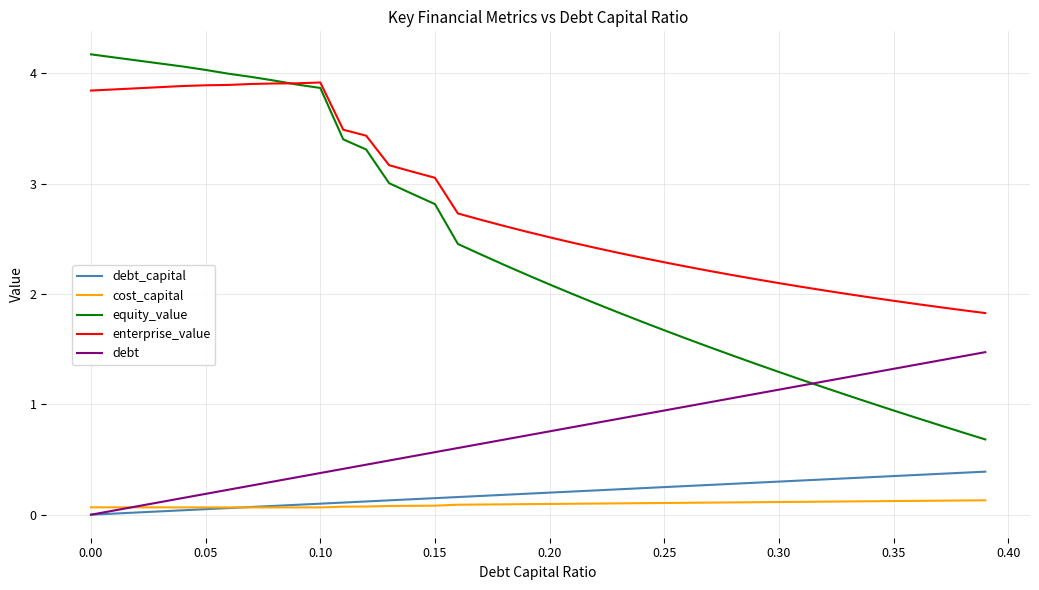

List the series in order of their peak value, lowest first.

cost_capital, debt_capital, debt, enterprise_value, equity_value